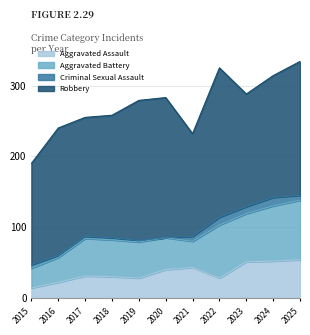

What is the maximum value shown in the chart?

211